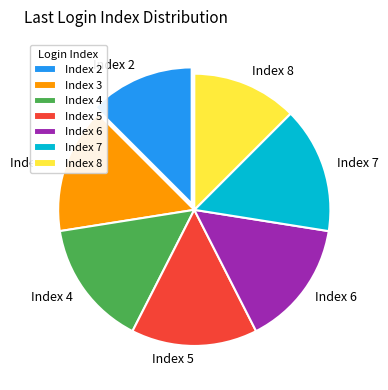

Is there any slice that represents more than half of the pie?

No